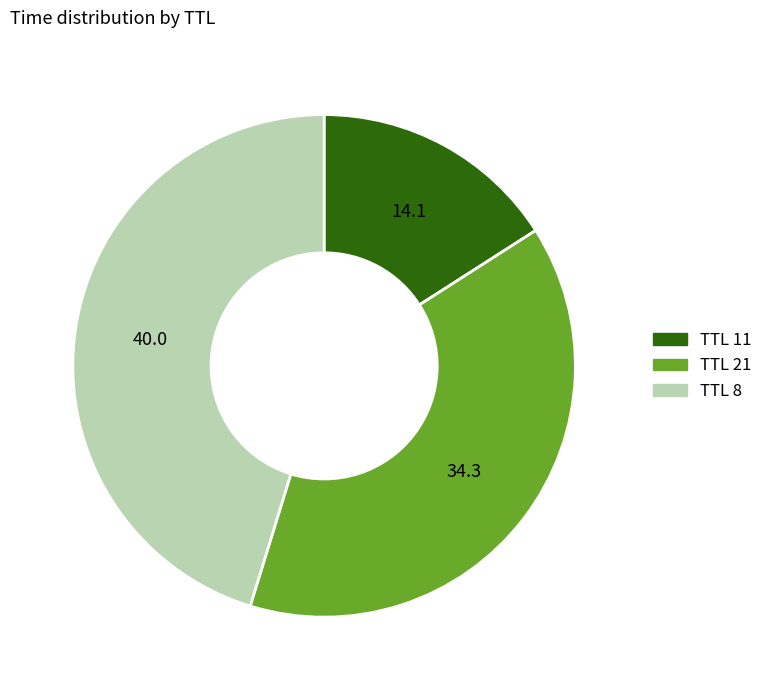

Is there any slice that represents more than half of the pie?

No